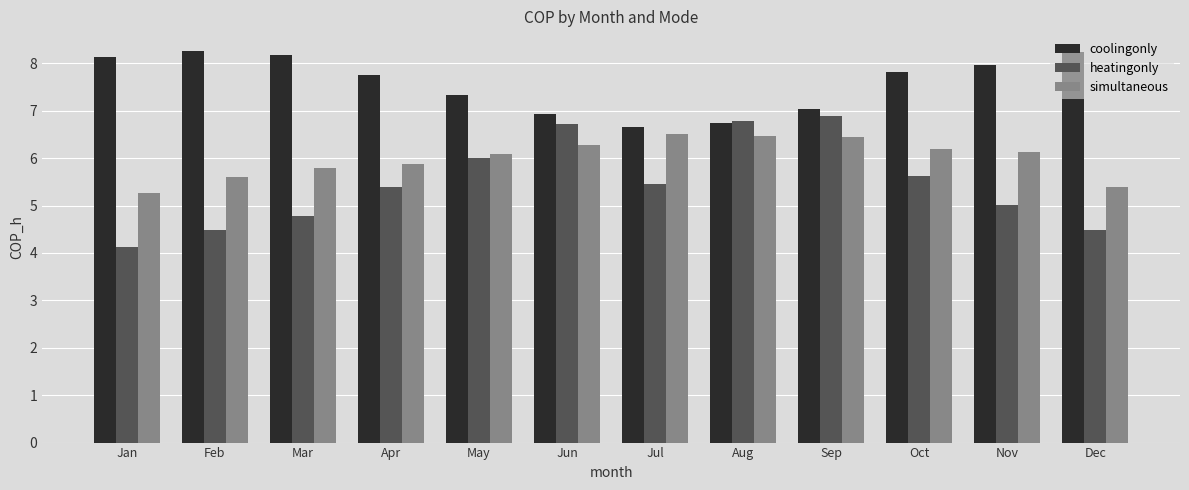

Which series changed the most between May and Jun?

heatingonly